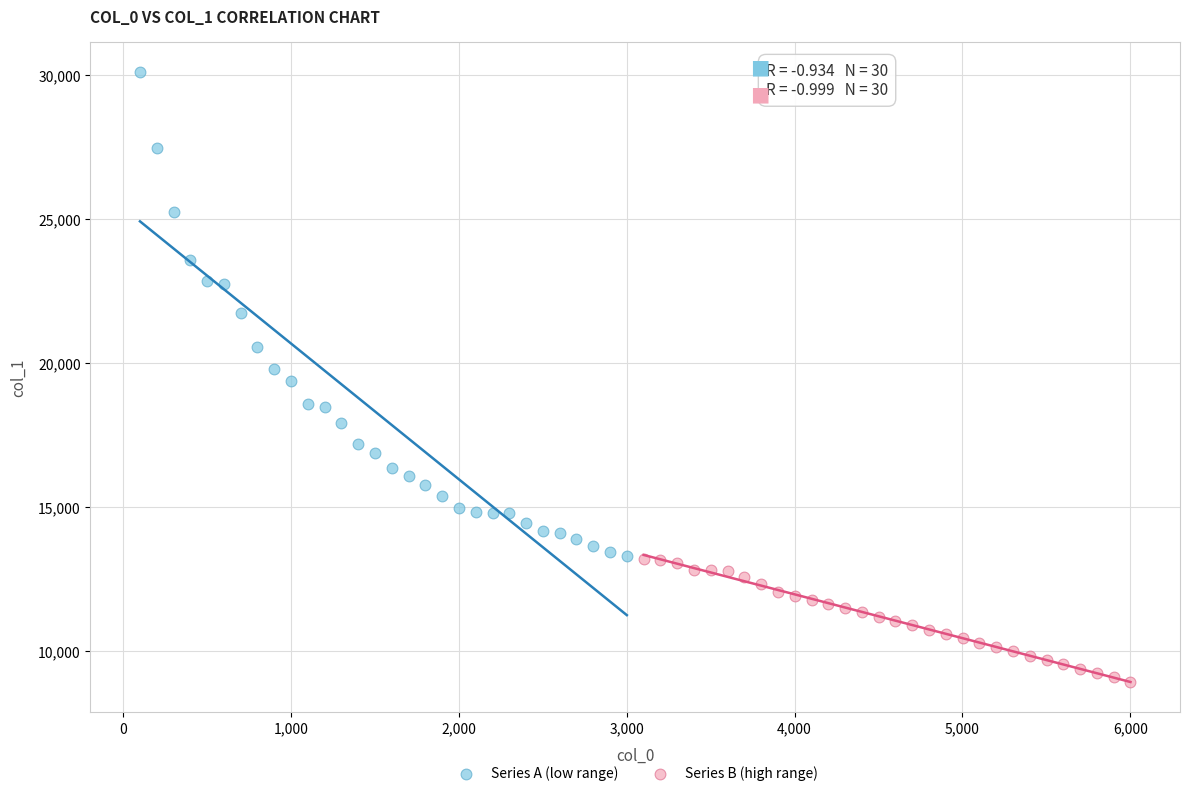

Which series reaches the maximum Y coordinate?

Series A (low range)